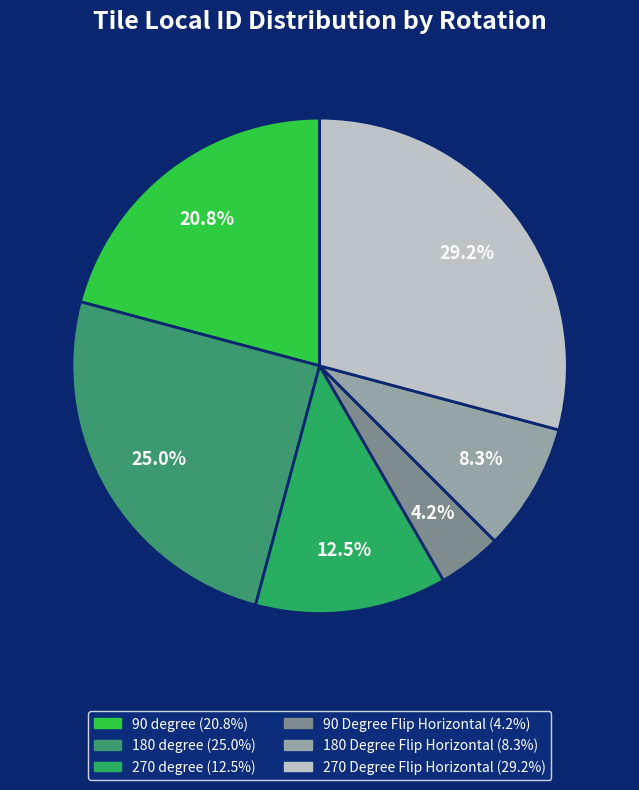

Which slice is the smallest?

90 Degree Flip Horizontal